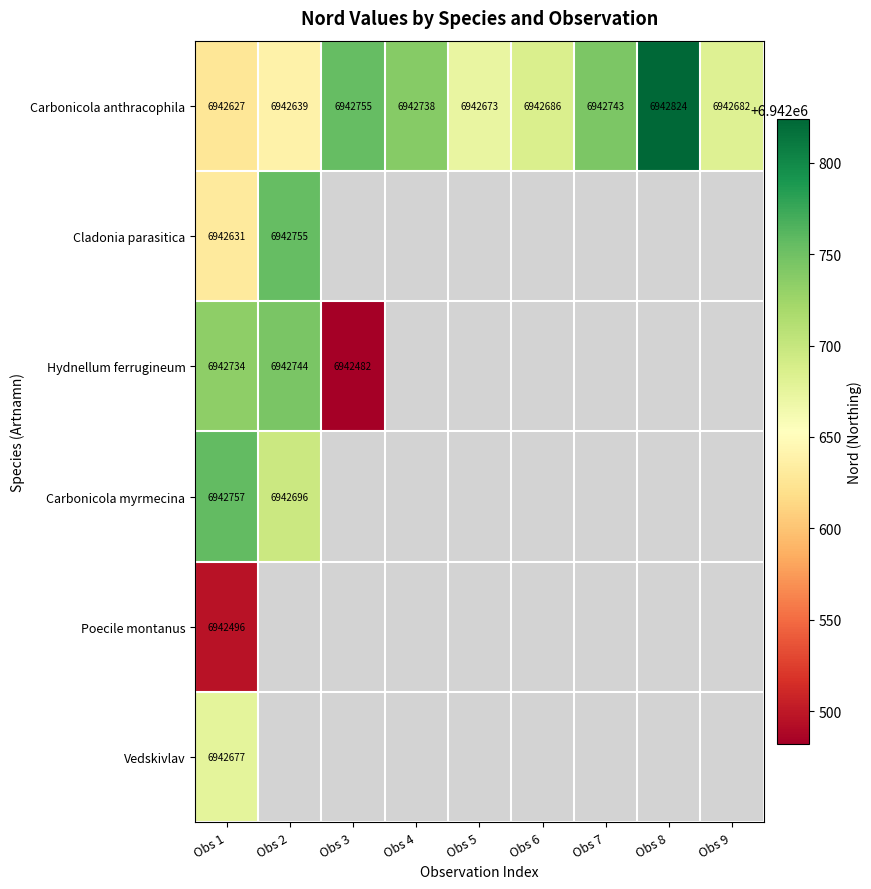

The value of Hydnellum ferrugineum at Obs 2 is 4436957.1. True or false?

False